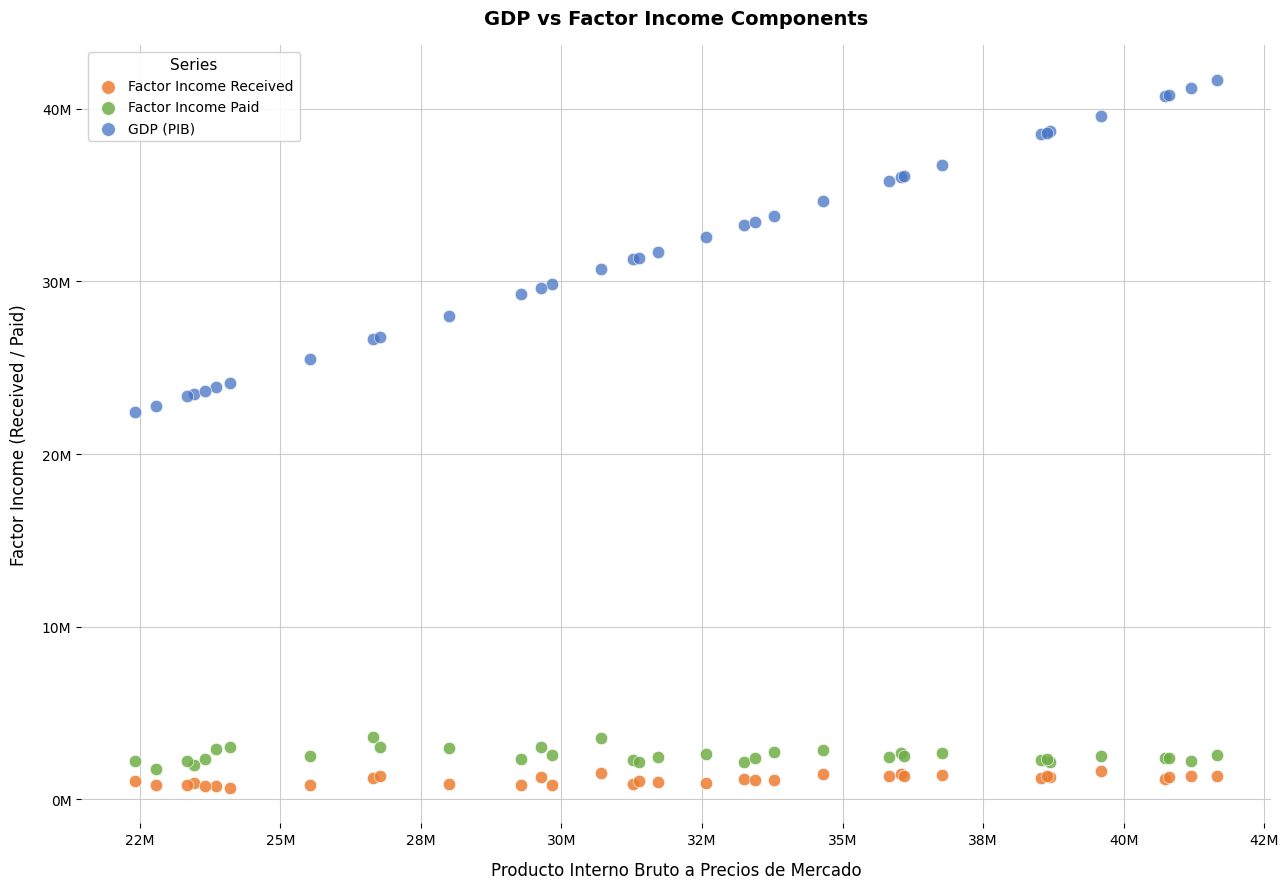

Which series reaches the minimum Y coordinate?

Factor Income Received